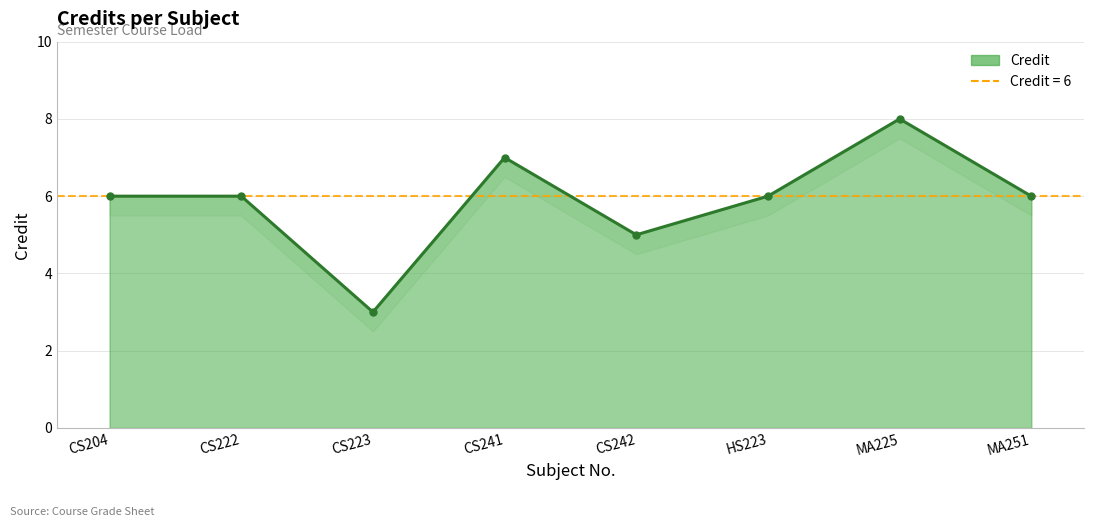

Where is the first local minimum?

CS223